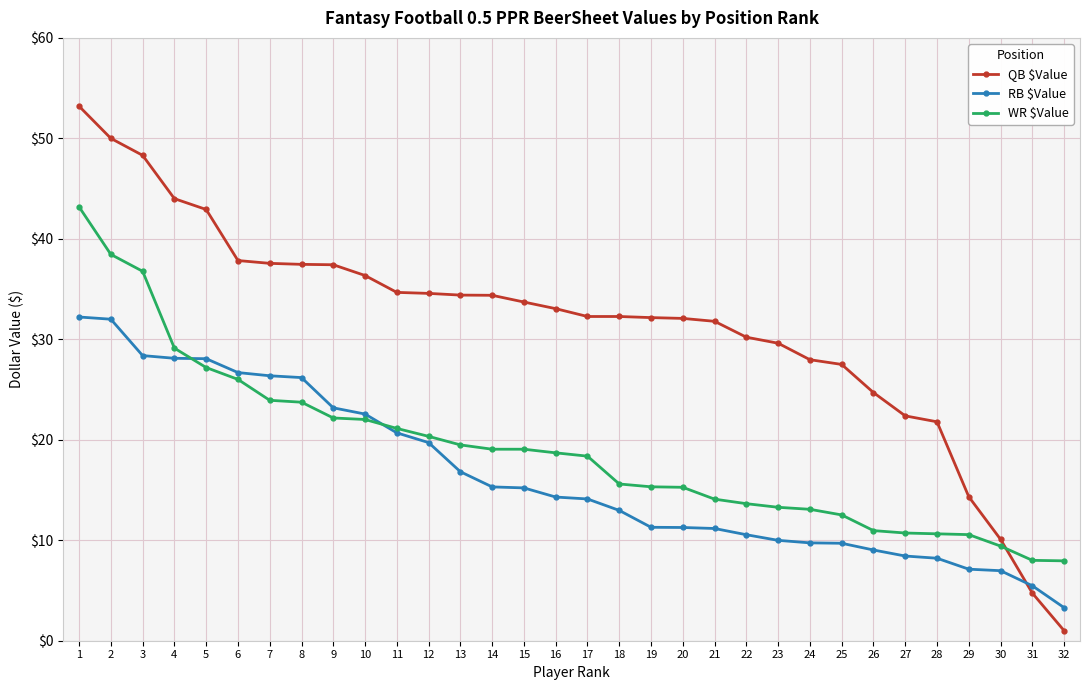

Count the number of data series in this chart.

3